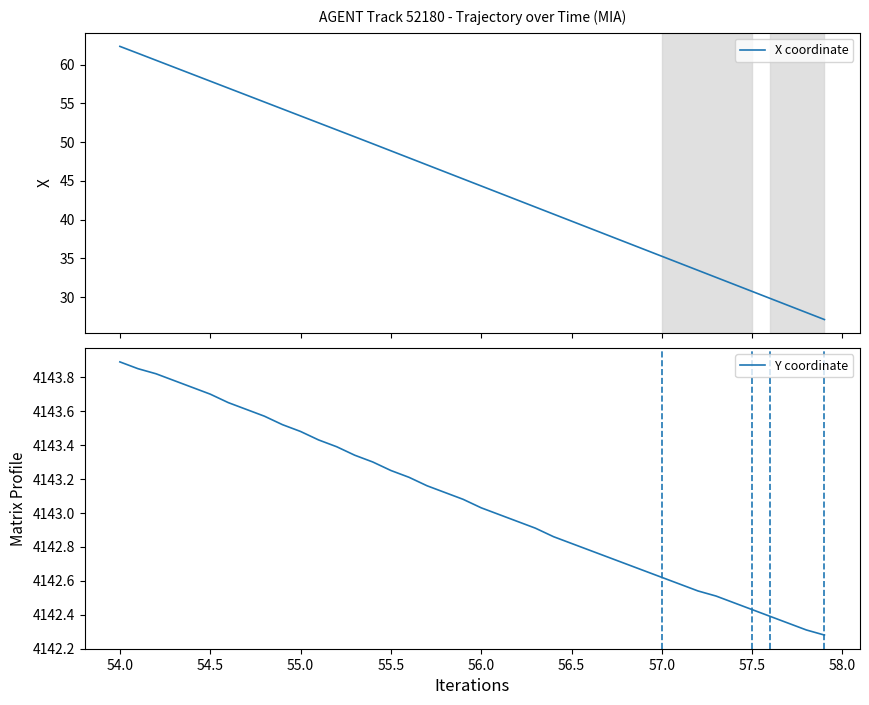

At how many categories does at least one series exceed 498?

40